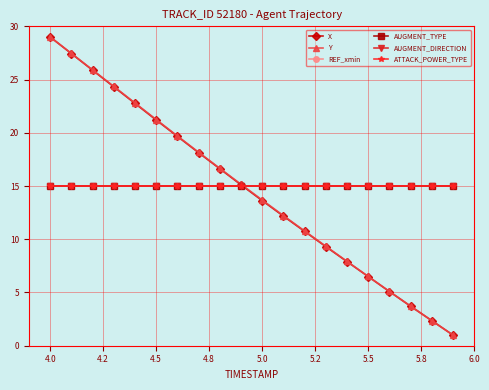

Does the chart have visible grid lines?

Yes